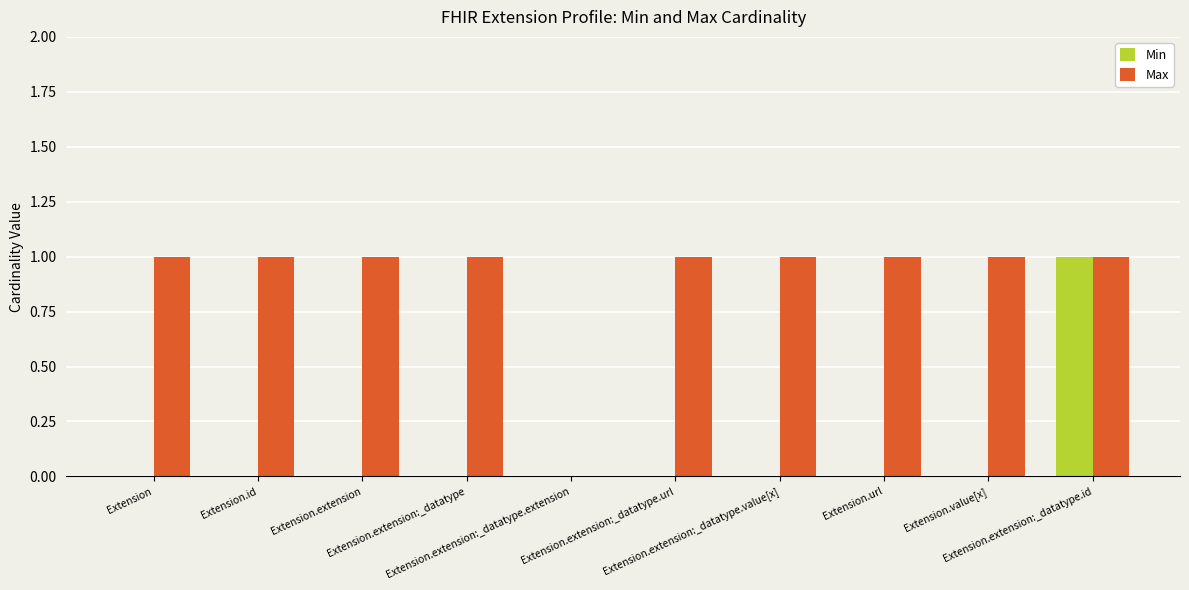

What is the sum of all Min values?

1